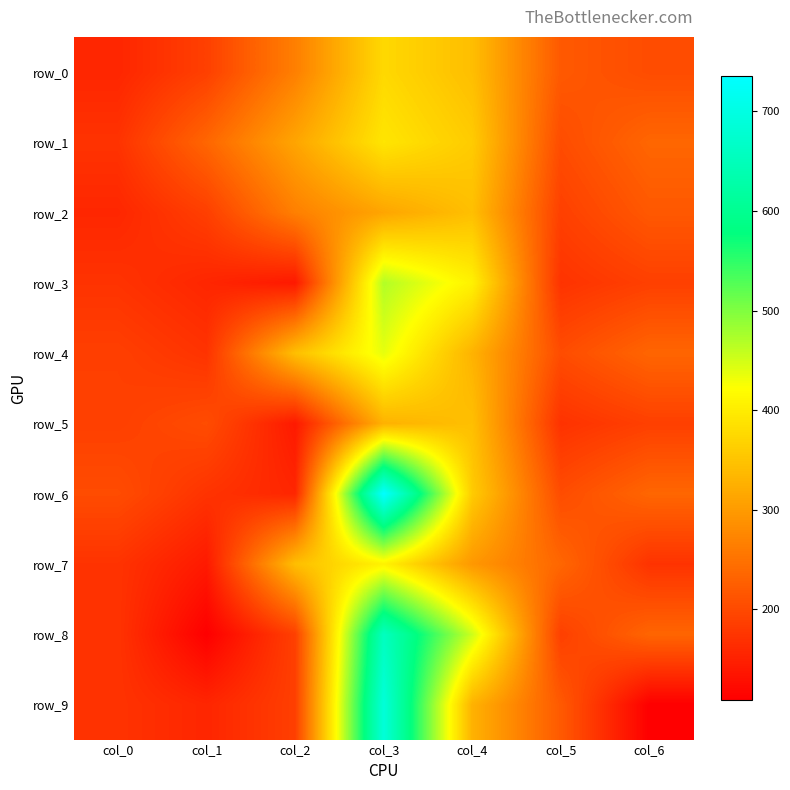

What is the sum of the row_3 values at col_4 and col_1?

562